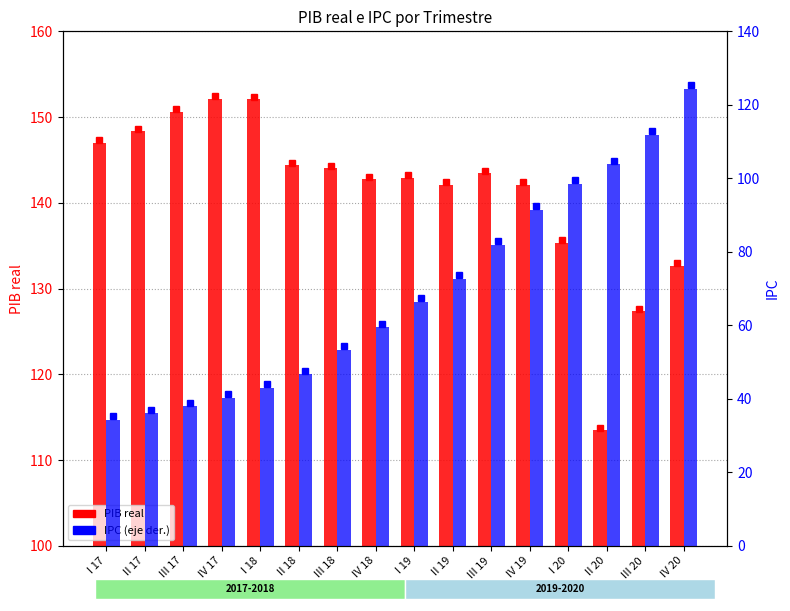

Where does the PIB real series first go above 143?

I 17